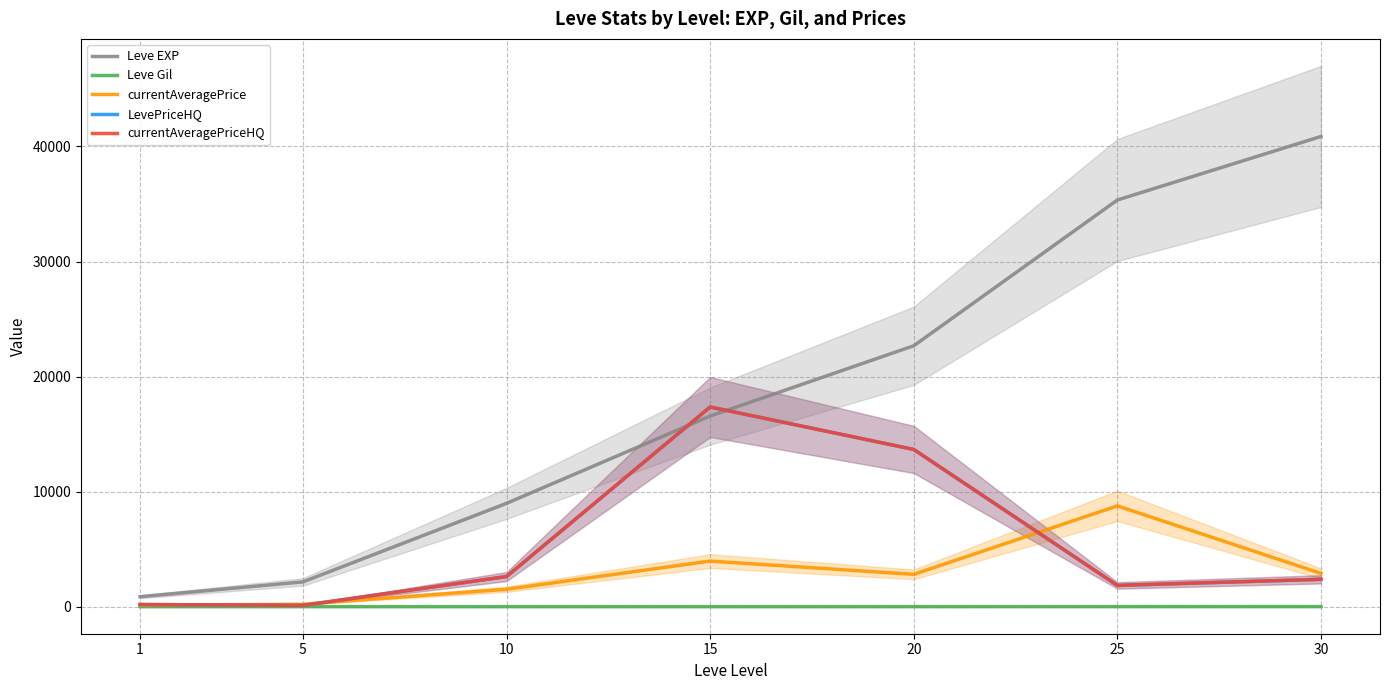

At which label is currentAveragePrice closest to 4447?

15